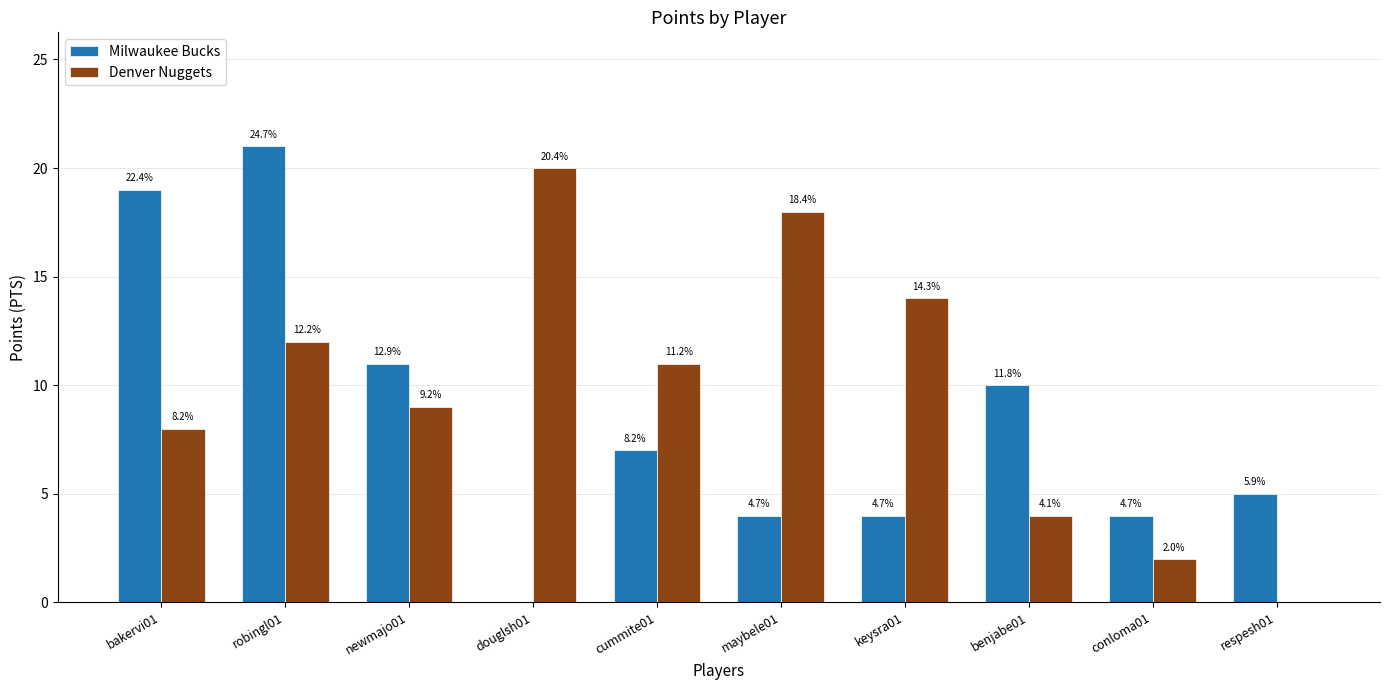

What are all the series names shown in the legend?

Milwaukee Bucks, Denver Nuggets